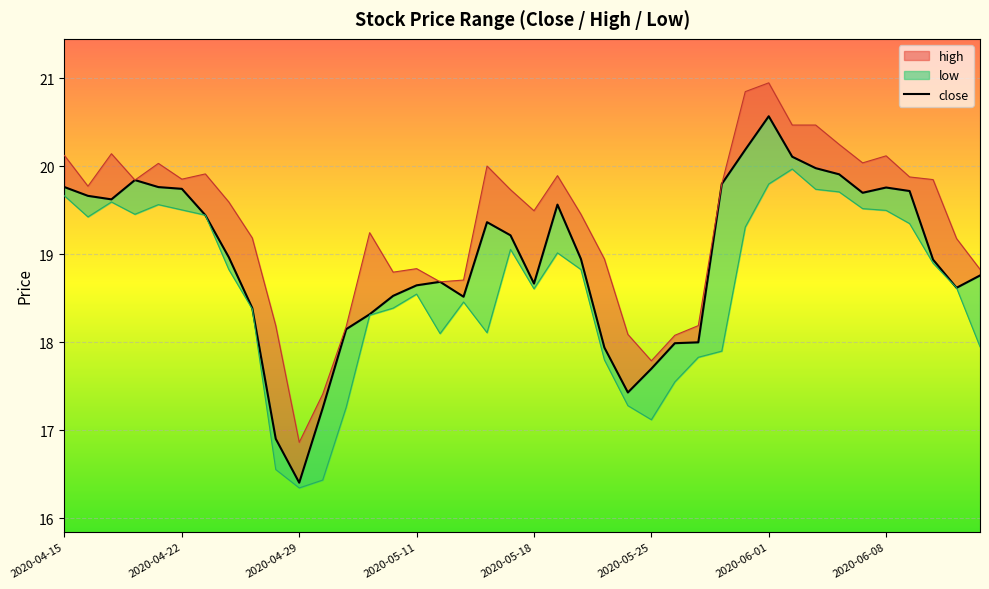

At which label does the data first exceed 18?

2020-04-15